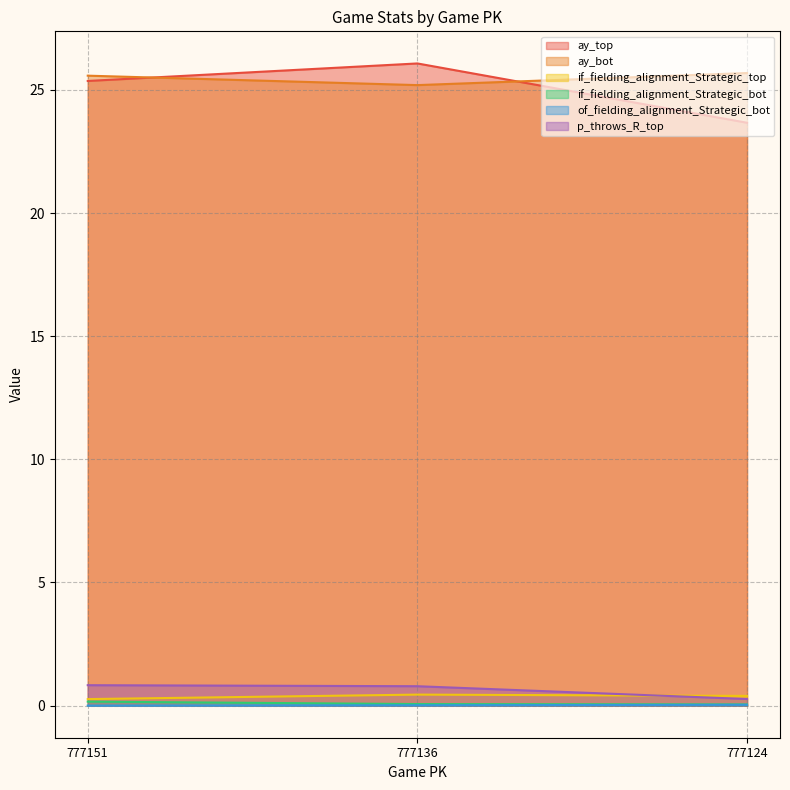

Which category has the highest value across all series?

777136